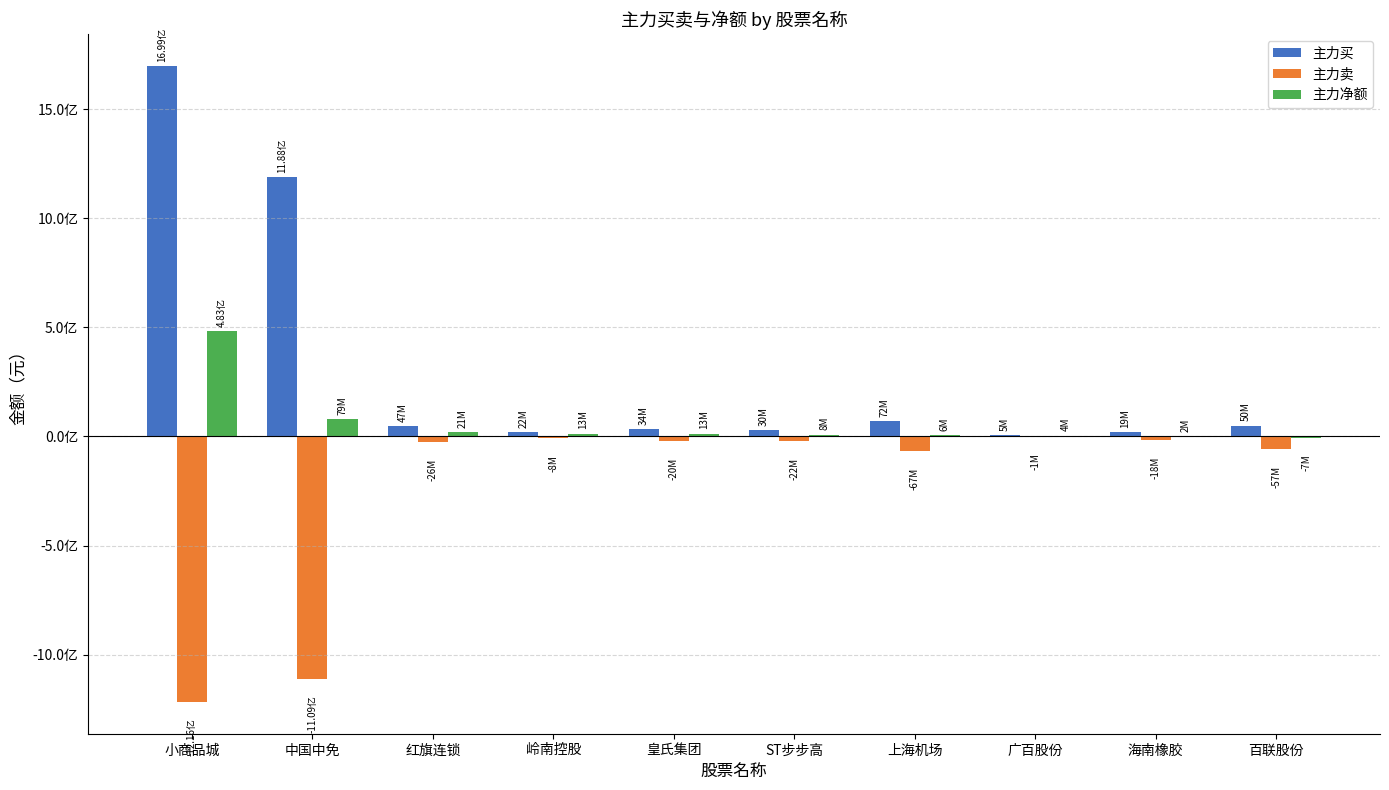

Which series changed the most between 皇氏集团 and 广百股份?

主力买